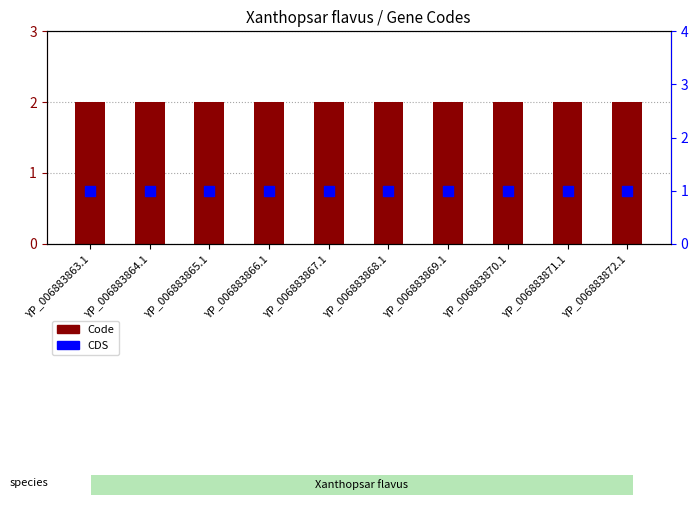

Is the value of Code at YP_006883868.1 greater than the value of CDS at YP_006883871.1?

Yes